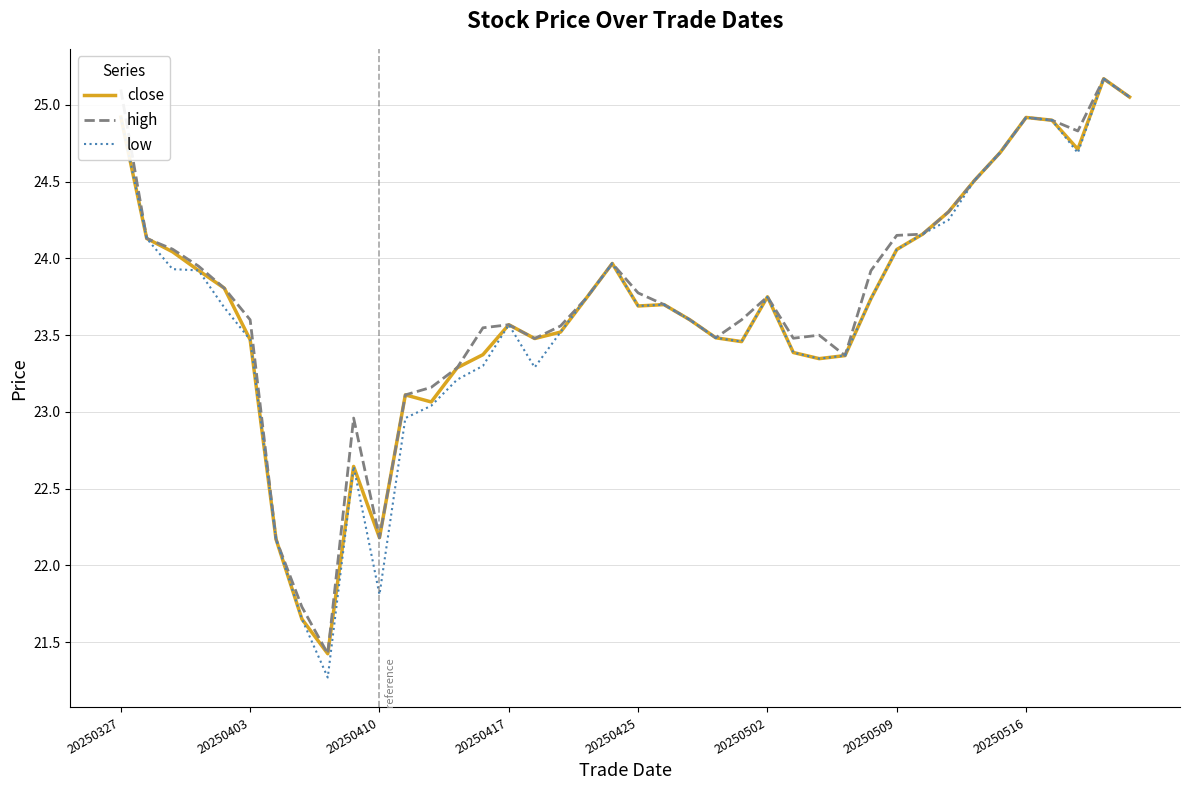

True or false: close has more than 1 interior local peaks.

True